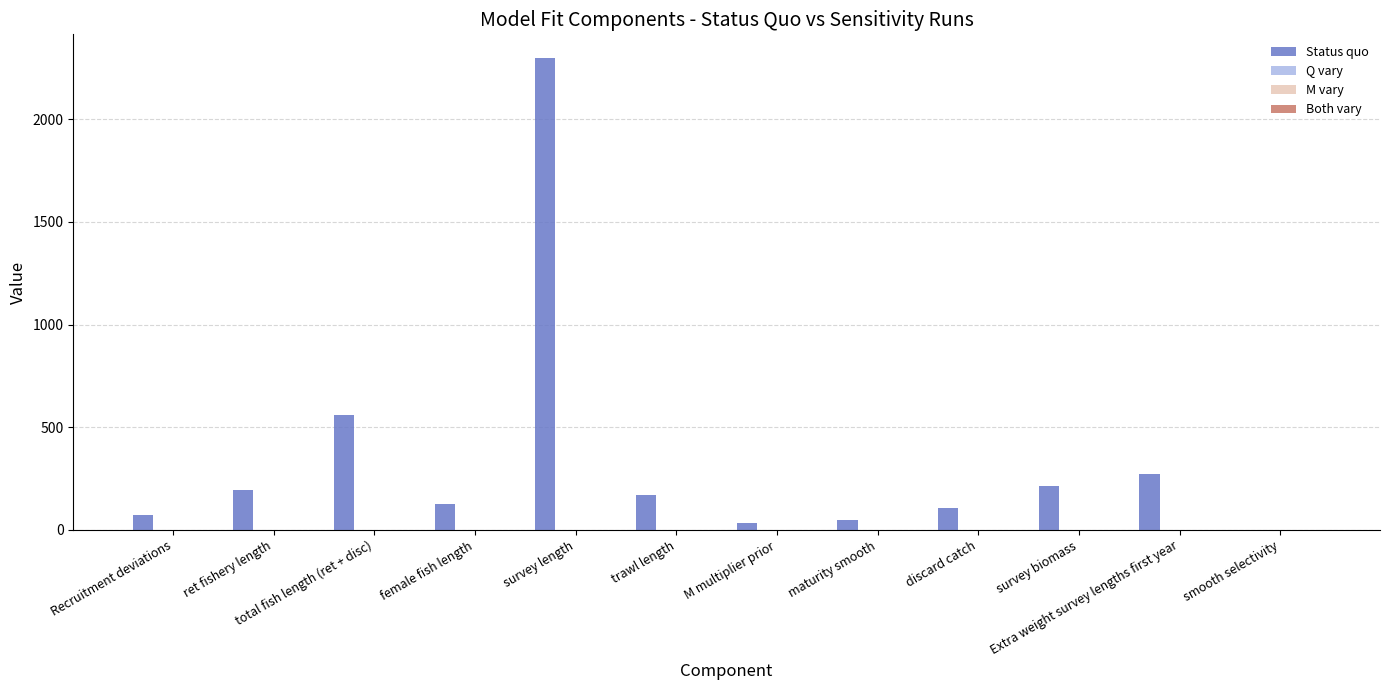

At which category is the sum across all series the highest?

survey length